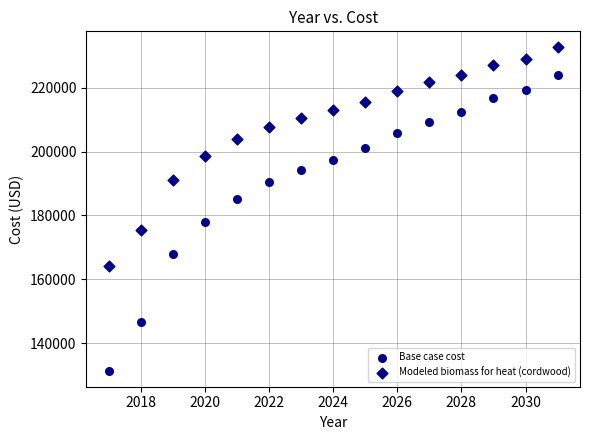

How many points are shown in the scatter plot?

30